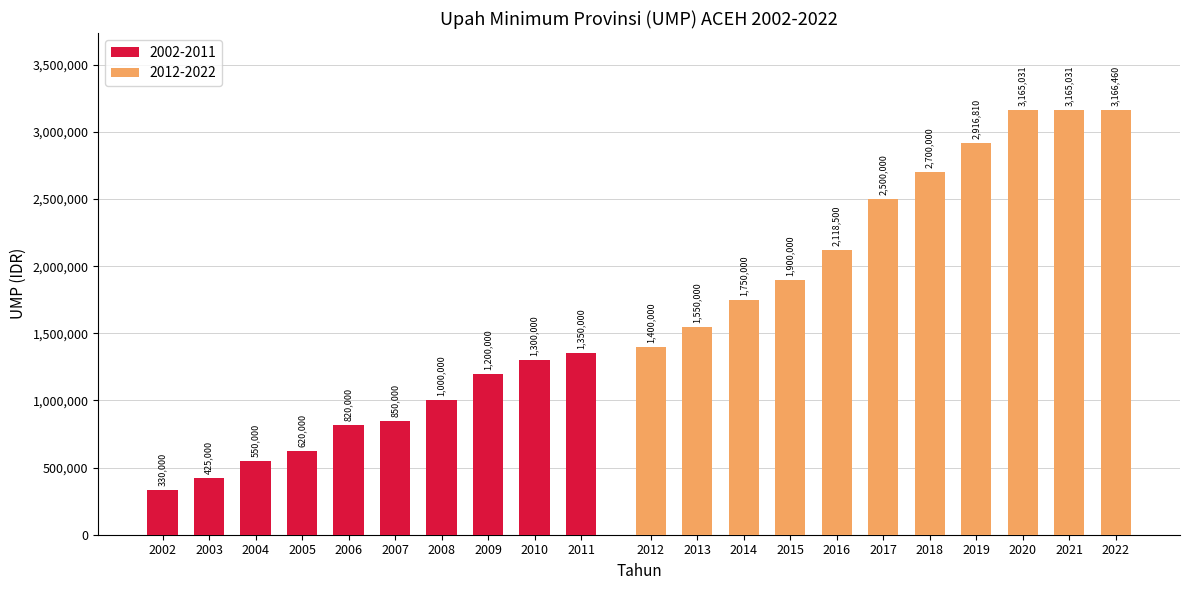

What is the value of the 19th bar from the left?

3165031